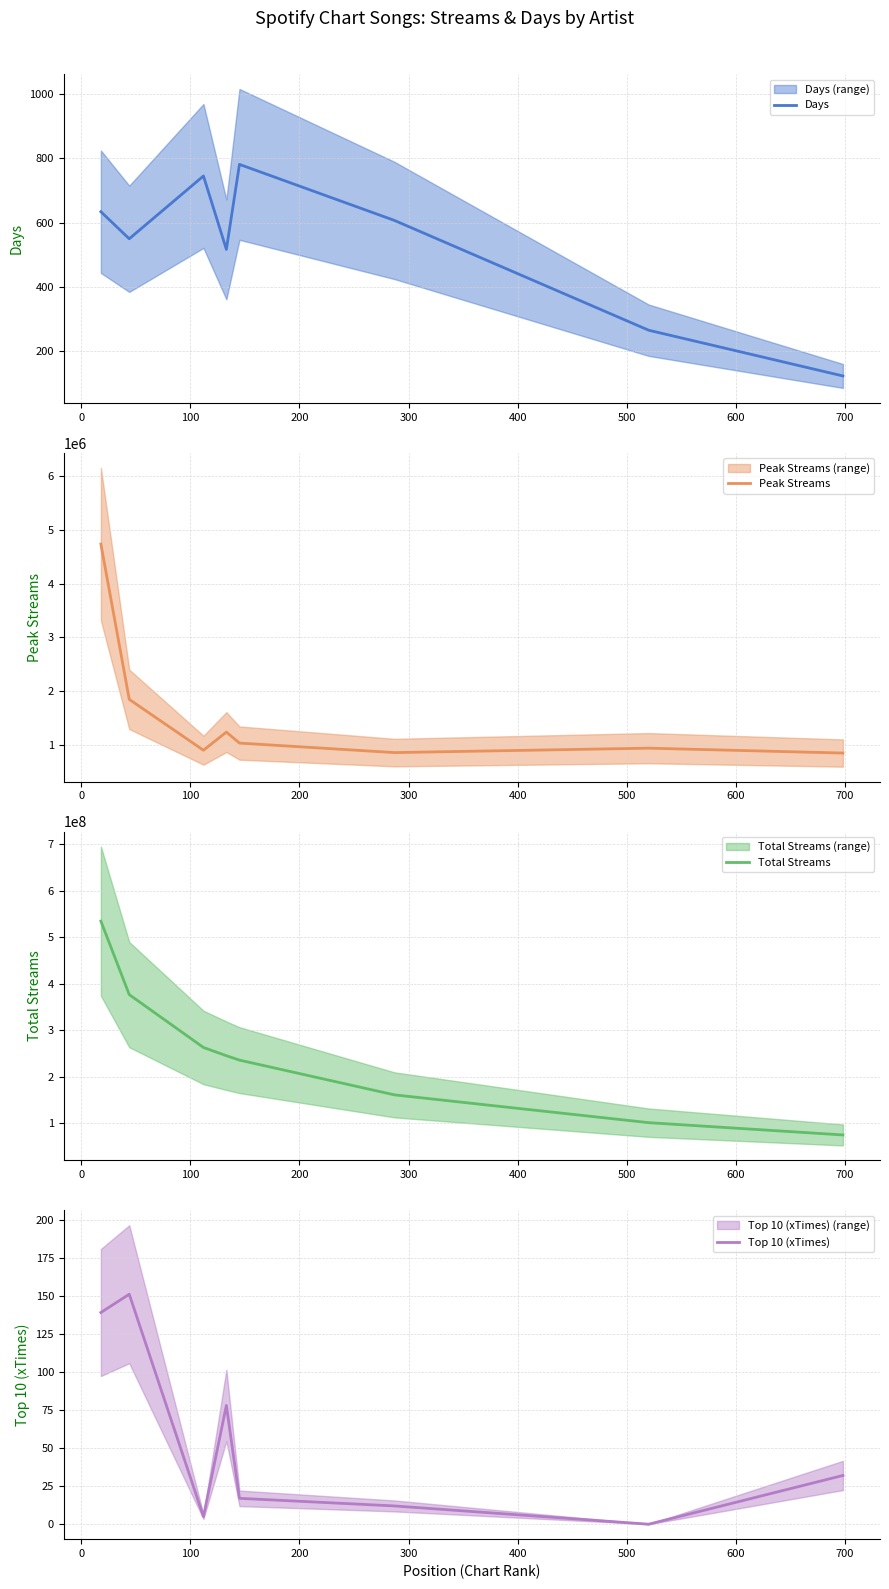

Is this an area chart (filled region under the line)?

No